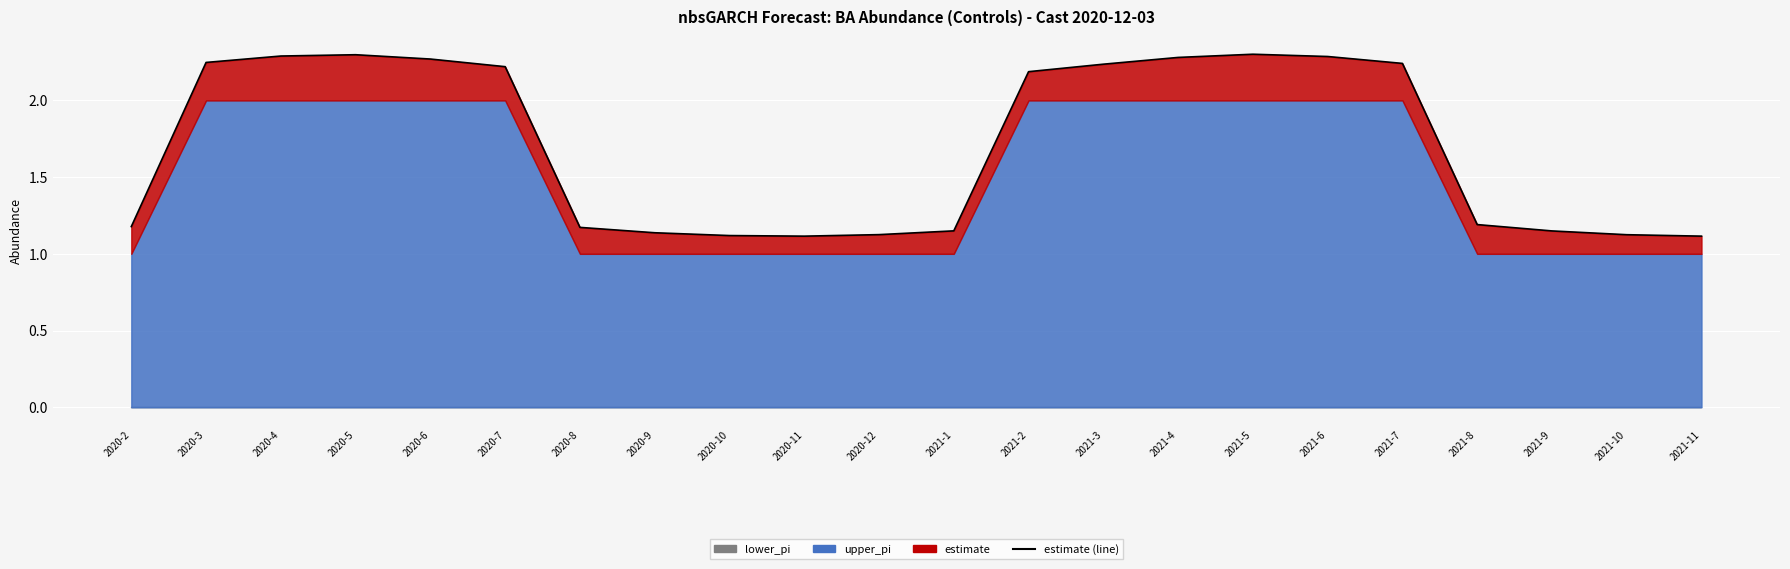

What is the maximum value shown in the chart?

2.3